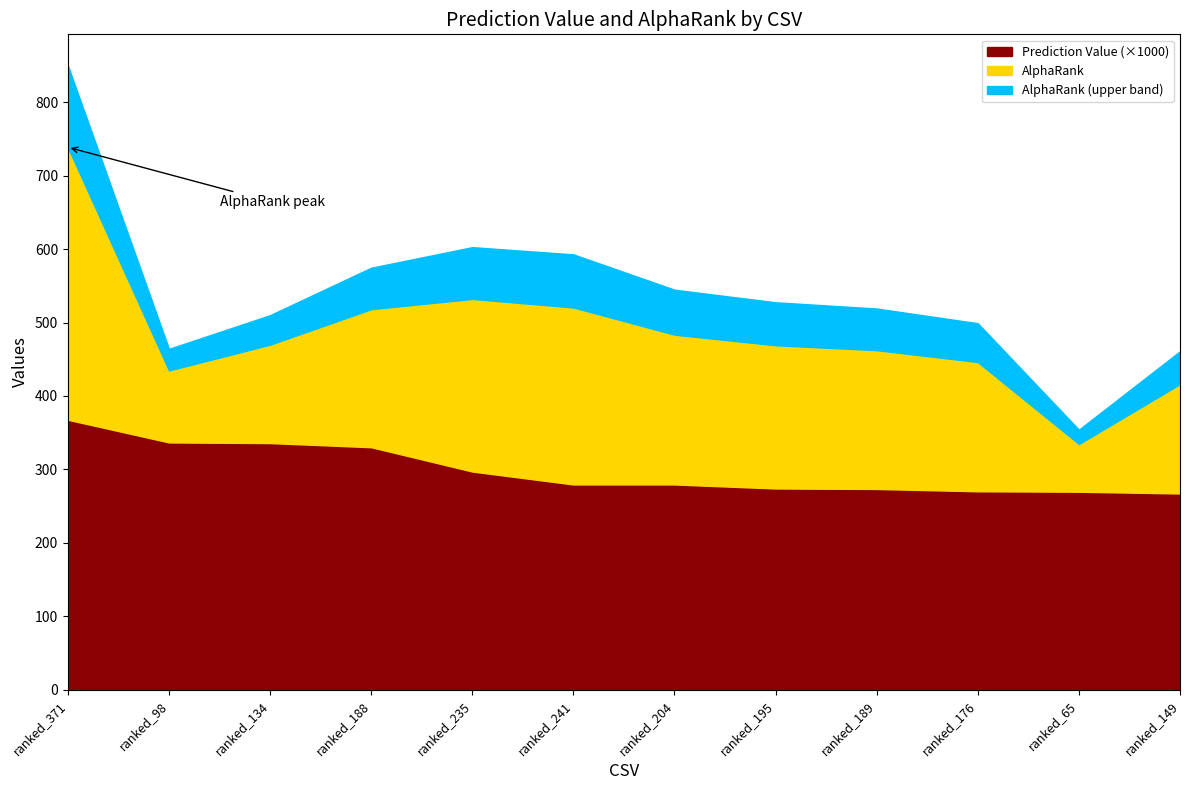

How many data points are less than 279?

5